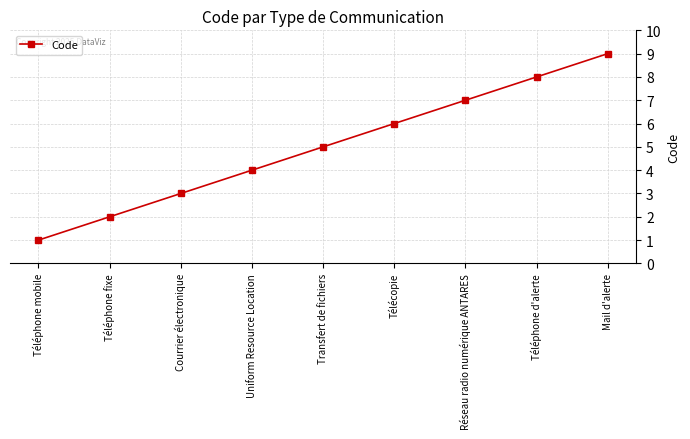

The value at Uniform Resource Location is 6. True or false?

False